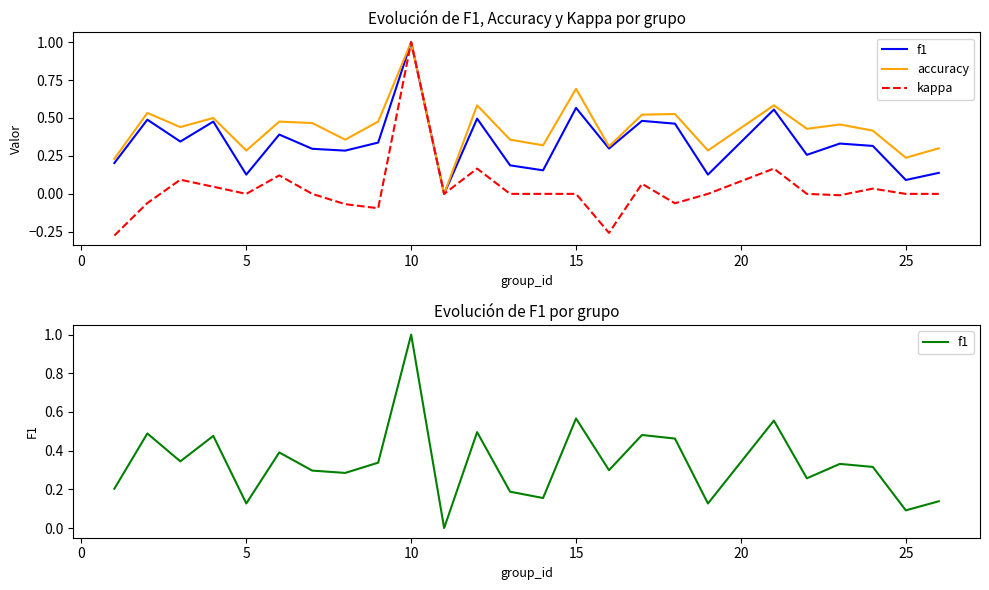

What is the maximum value shown in the chart?

1.0